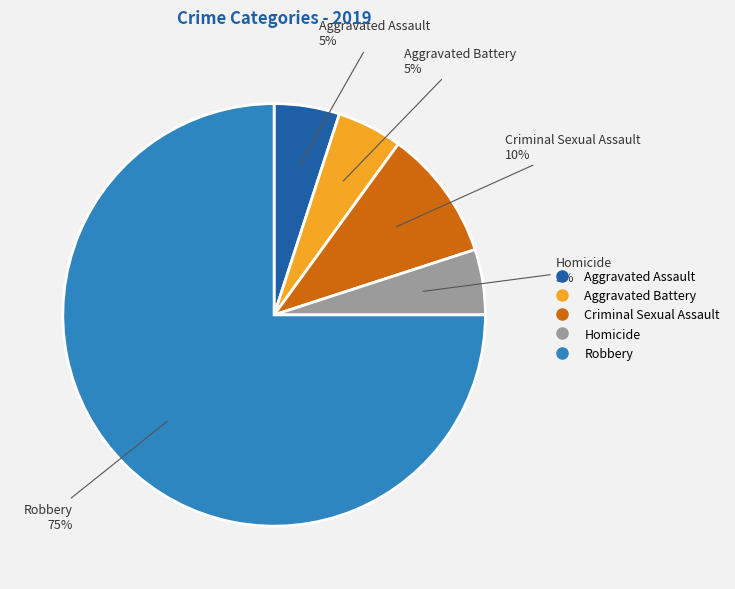

Between Robbery and Aggravated Assault, which is larger?

Robbery